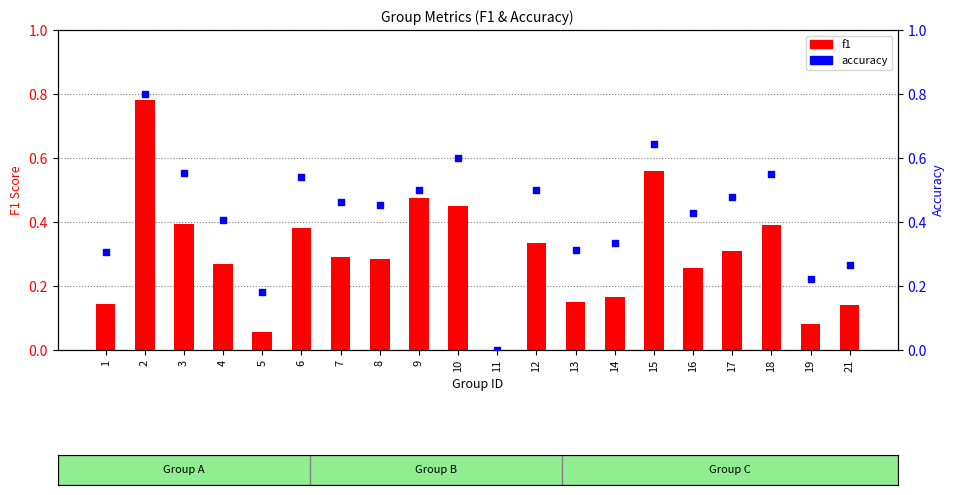

Which series has the largest Y range (max minus min)?

accuracy